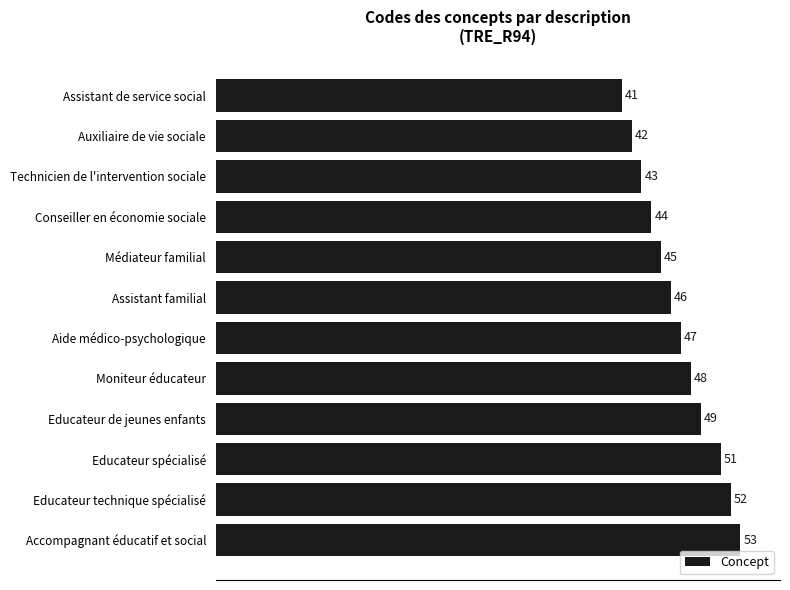

What value does the data have at Conseiller en économie sociale, to the nearest 10?

40